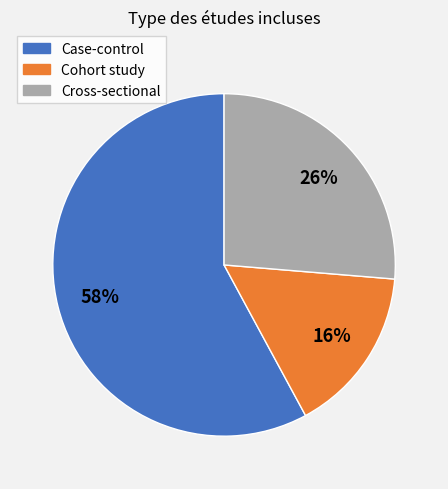

To the nearest percent, what is the difference between the largest and smallest slice percentages?

42%